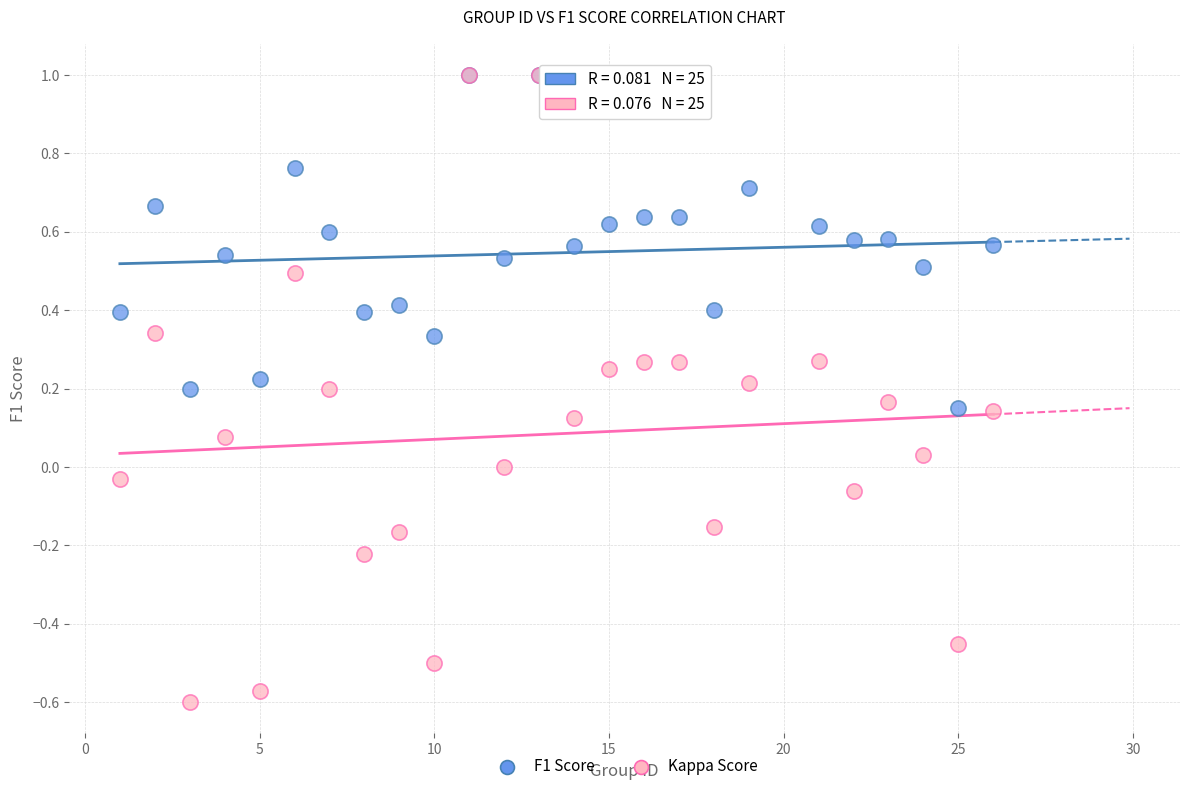

What are all the series names shown in the legend?

F1 Score, Kappa Score